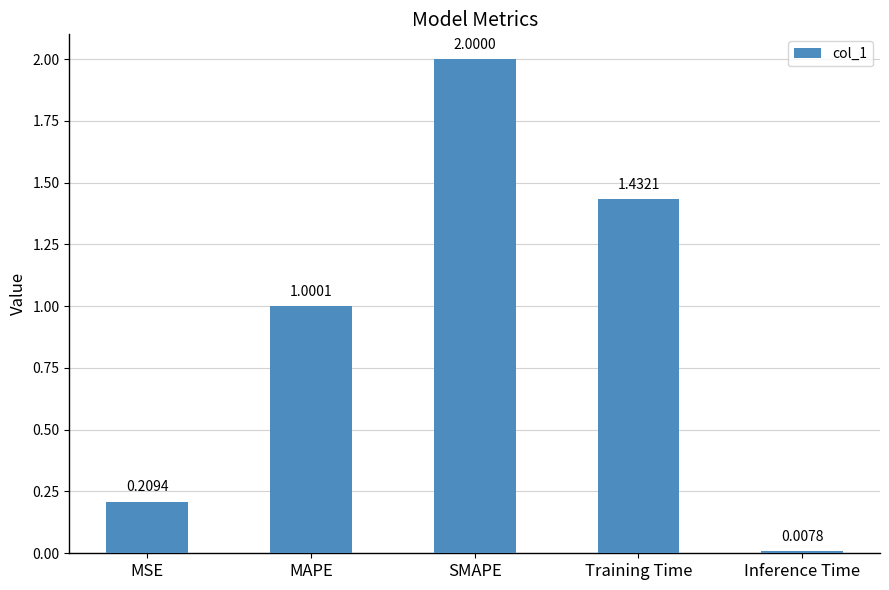

Where is the data nearest to the value 1?

MAPE